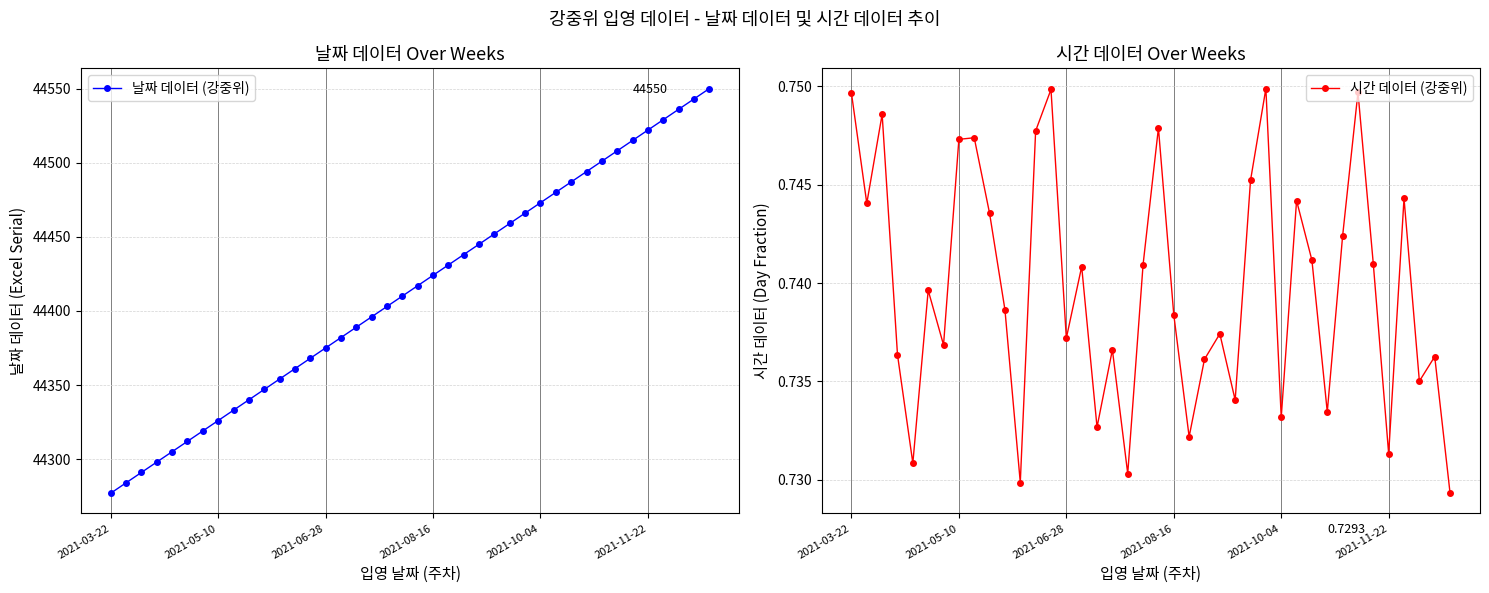

True or false: 시간 데이터 (강중위) and 날짜 데이터 (강중위) cross at least once.

False